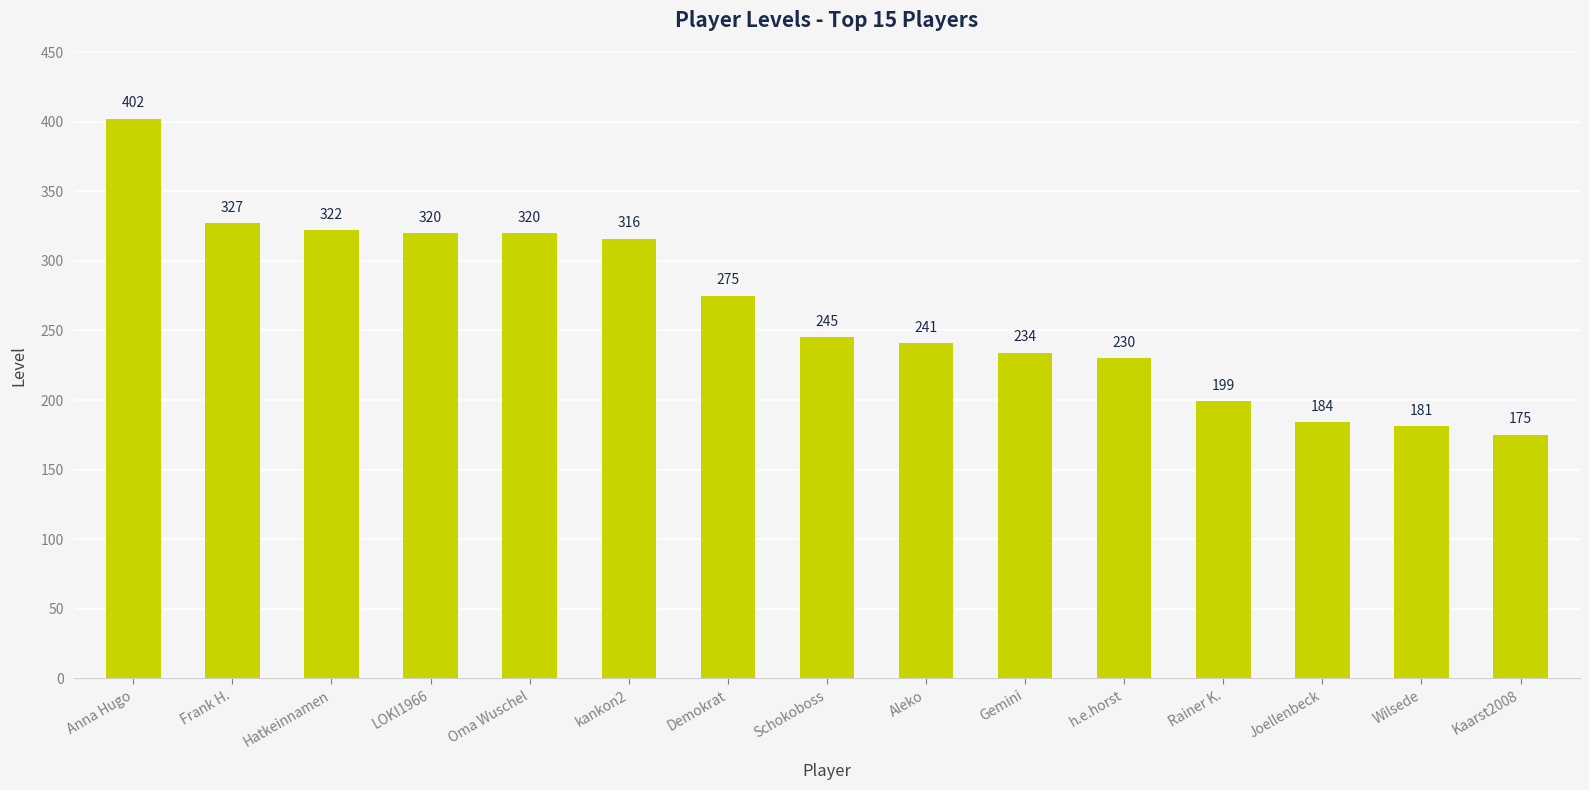

How many bars are there in total?

15